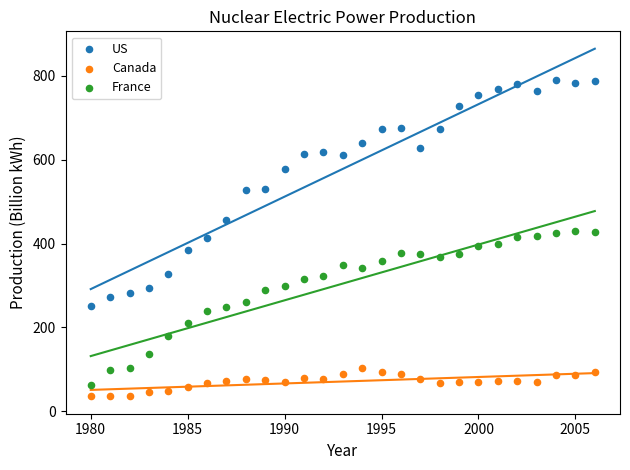

Across all data points, what is the range of X values (max minus min)?

26.0